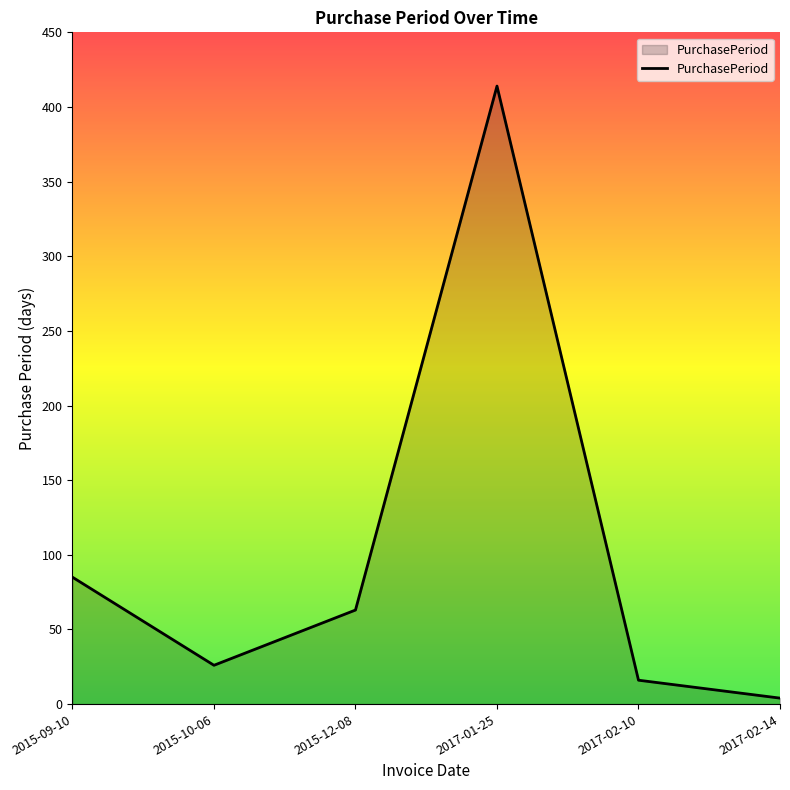

Reading left to right, what are all the values shown in this chart?

2015-09-10=85	2015-10-06=26	2015-12-08=63	2017-01-25=414	2017-02-10=16	2017-02-14=4